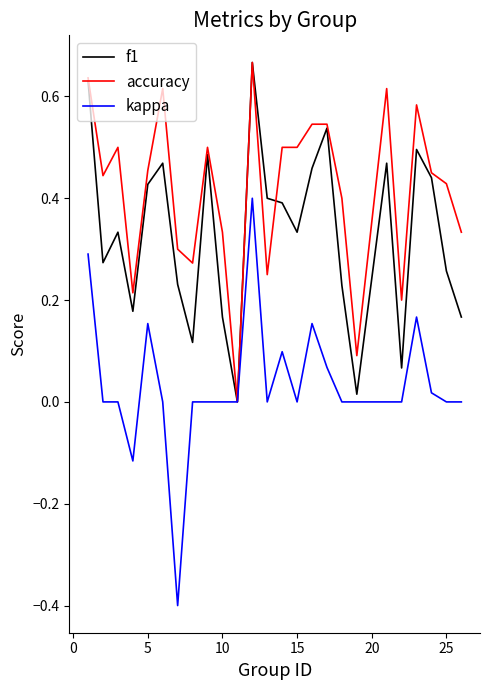

What is the minimum value shown in the chart?

-0.4